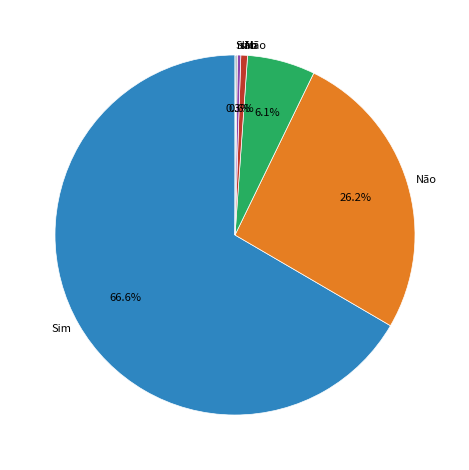

Does any single category account for the majority?

Yes